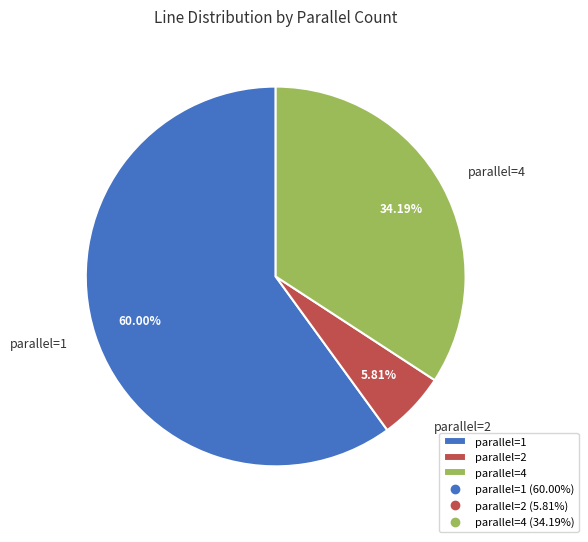

What is the largest slice in the pie chart?

parallel=1